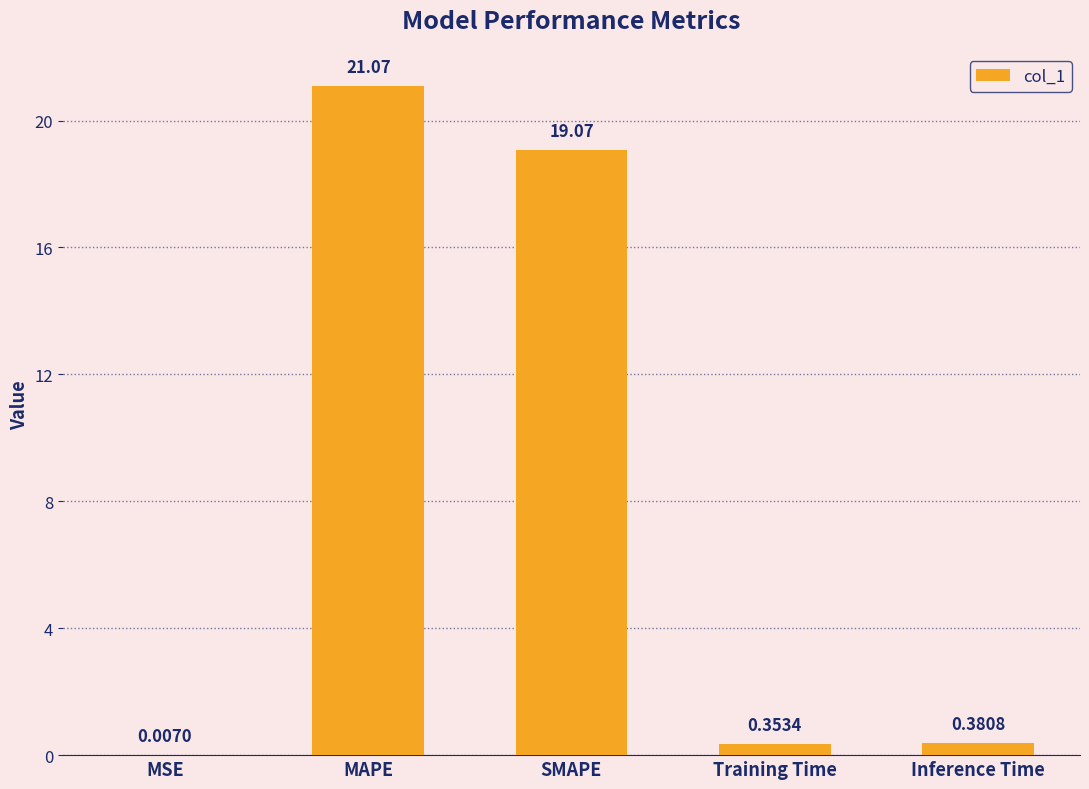

Between Inference Time and SMAPE, which is larger?

SMAPE